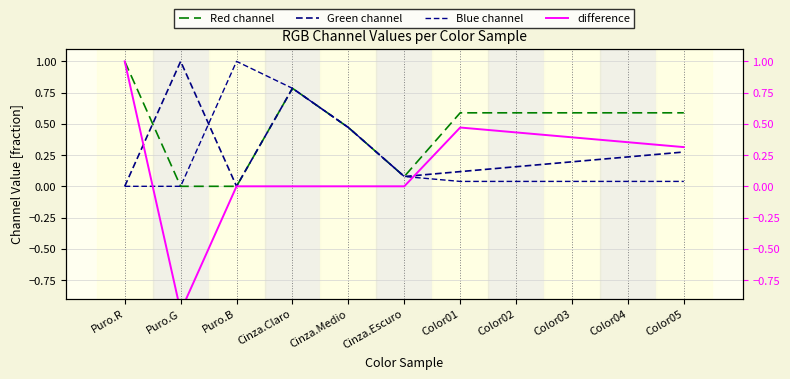

Rank the categories by difference value from highest to lowest.

Puro.R, Color01, Color02, Color03, Color04, Color05, Puro.B, Cinza.Claro, Cinza.Medio, Cinza.Escuro, Puro.G